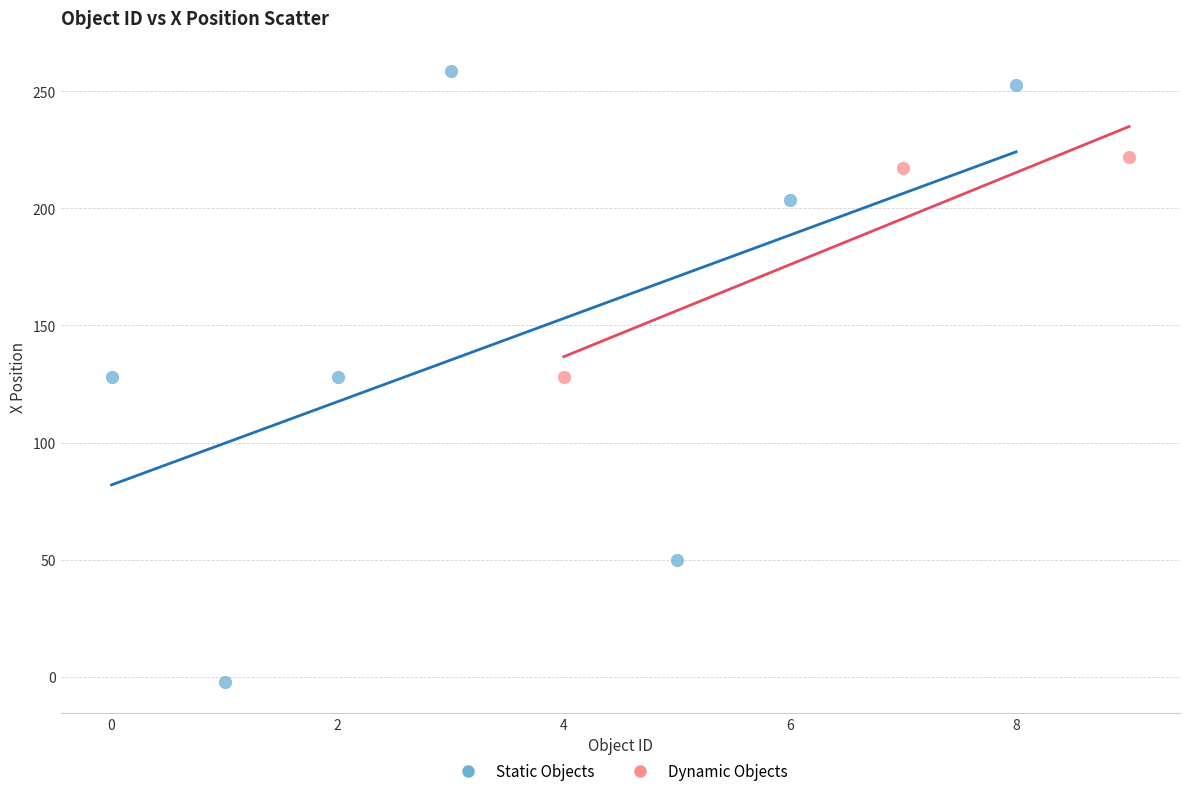

What are all the series names shown in the legend?

Static Objects, Dynamic Objects